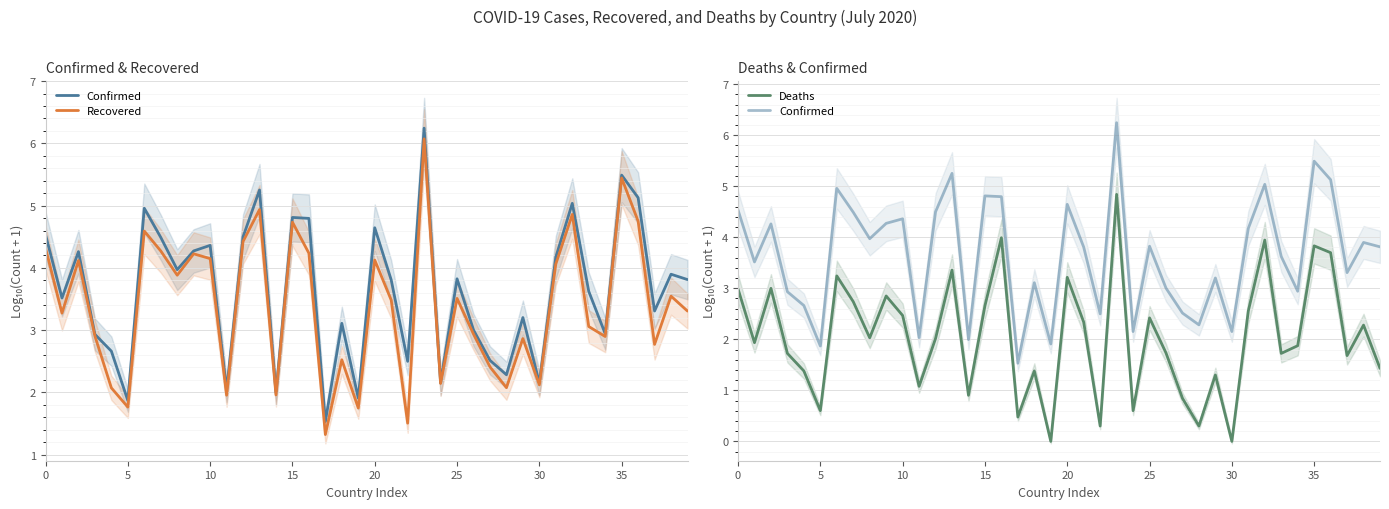

What is the value of the Recovered point at the 24th from the left?

6.1